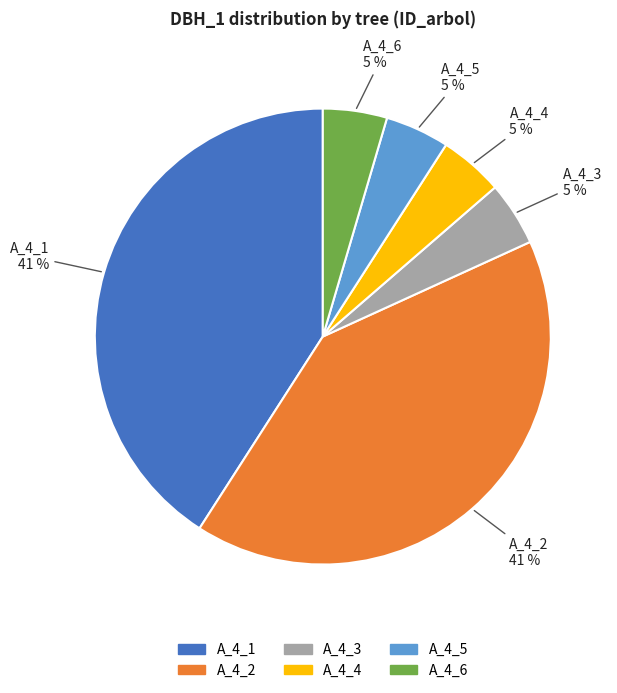

To the nearest percent, what is the average slice percentage?

17%